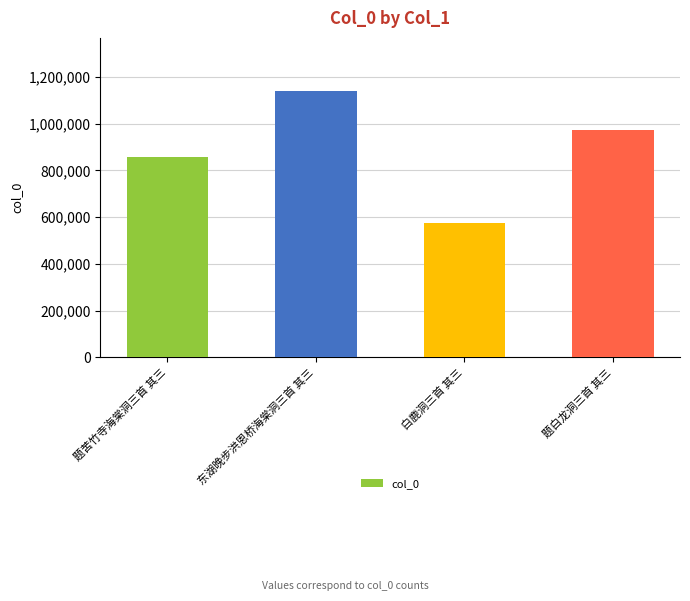

What is the average value?

885685